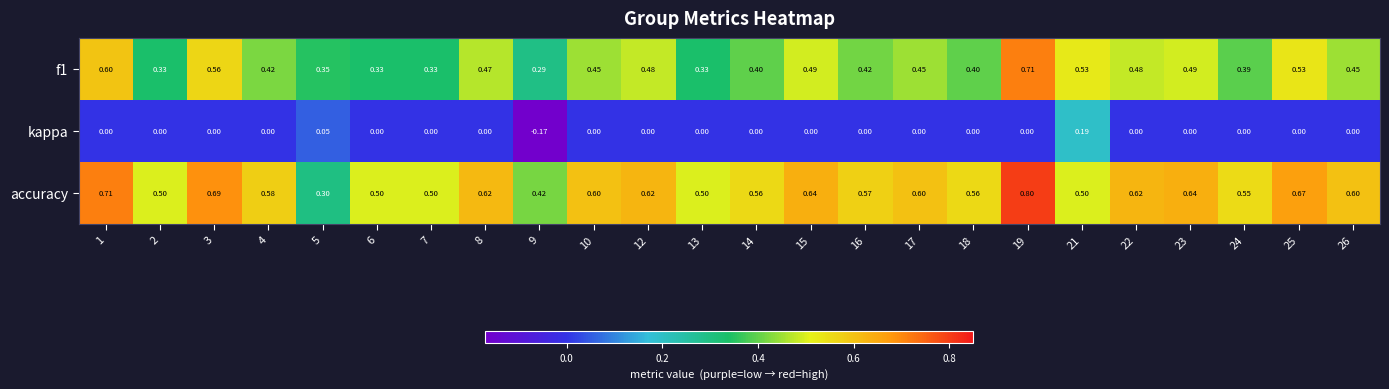

Which series has the largest total across all categories?

accuracy